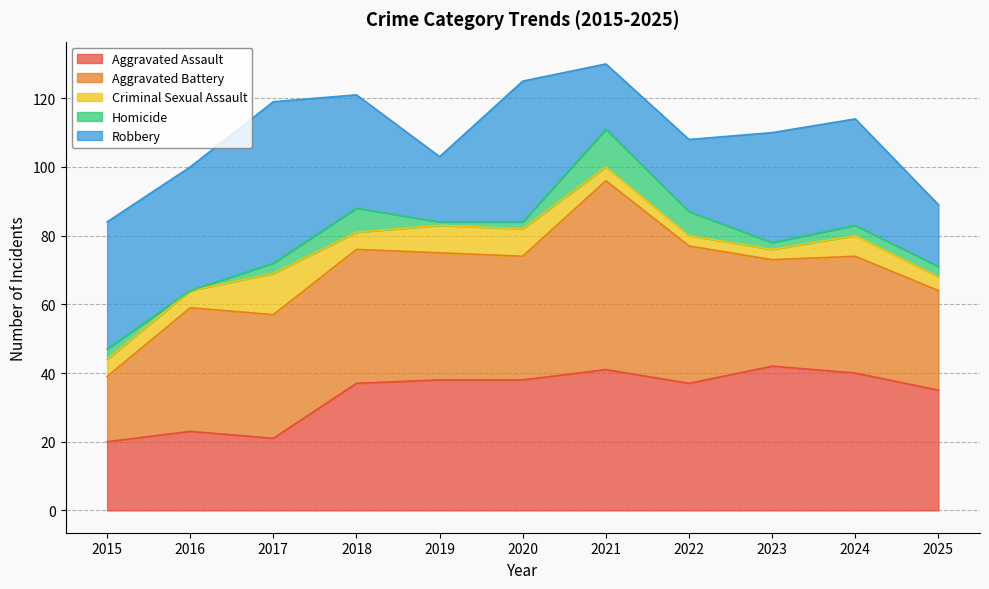

At which category is the sum across all series the highest?

2021